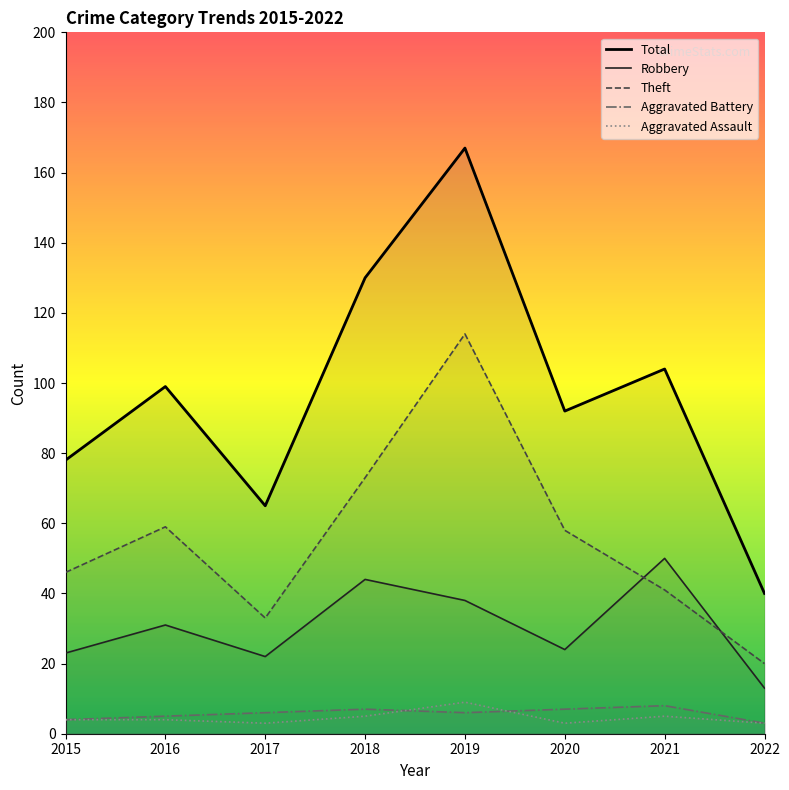

At 2017, list the series in order from smallest to largest.

Aggravated Assault, Aggravated Battery, Robbery, Theft, Total